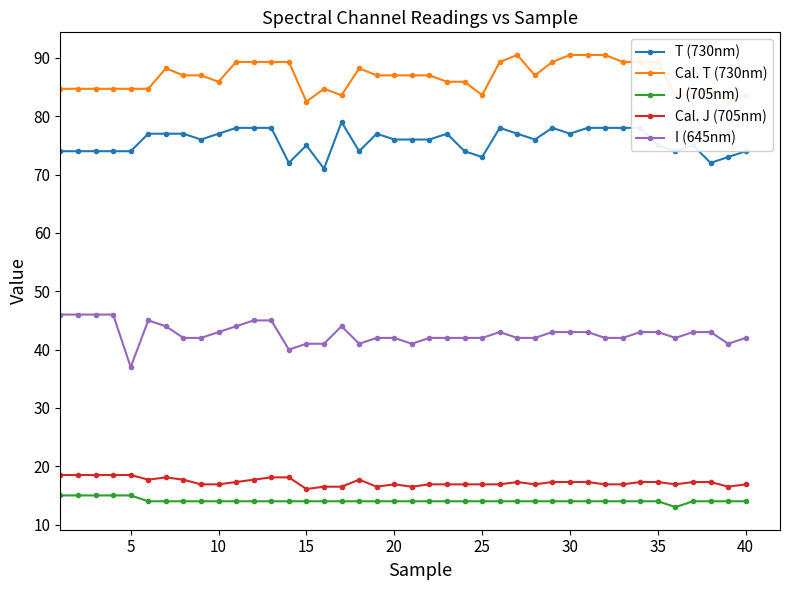

The value of J (705nm) at 25 is 14.0. True or false?

True